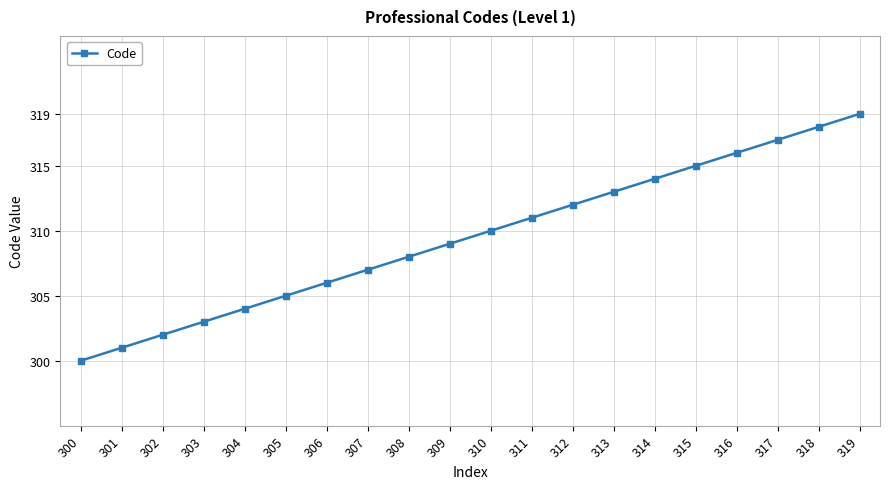

What is the maximum value shown in the chart?

319